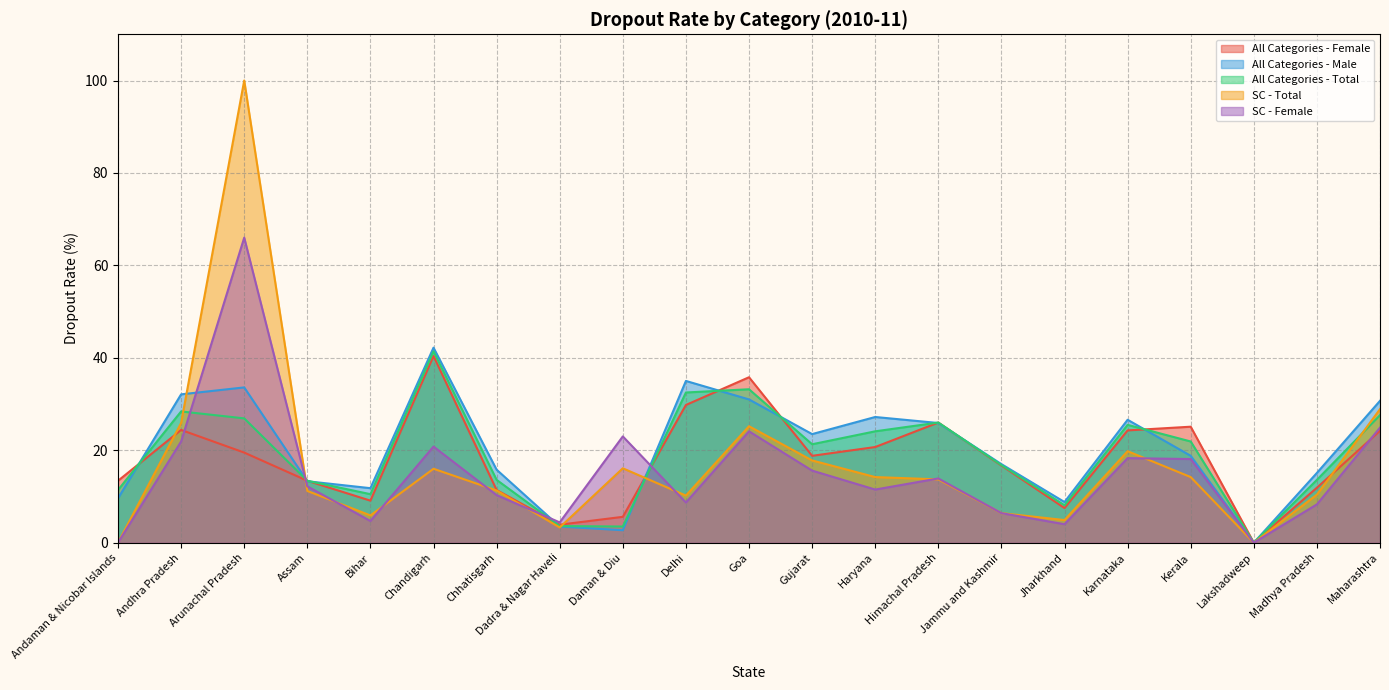

Between Goa and Assam, which is larger?

Goa